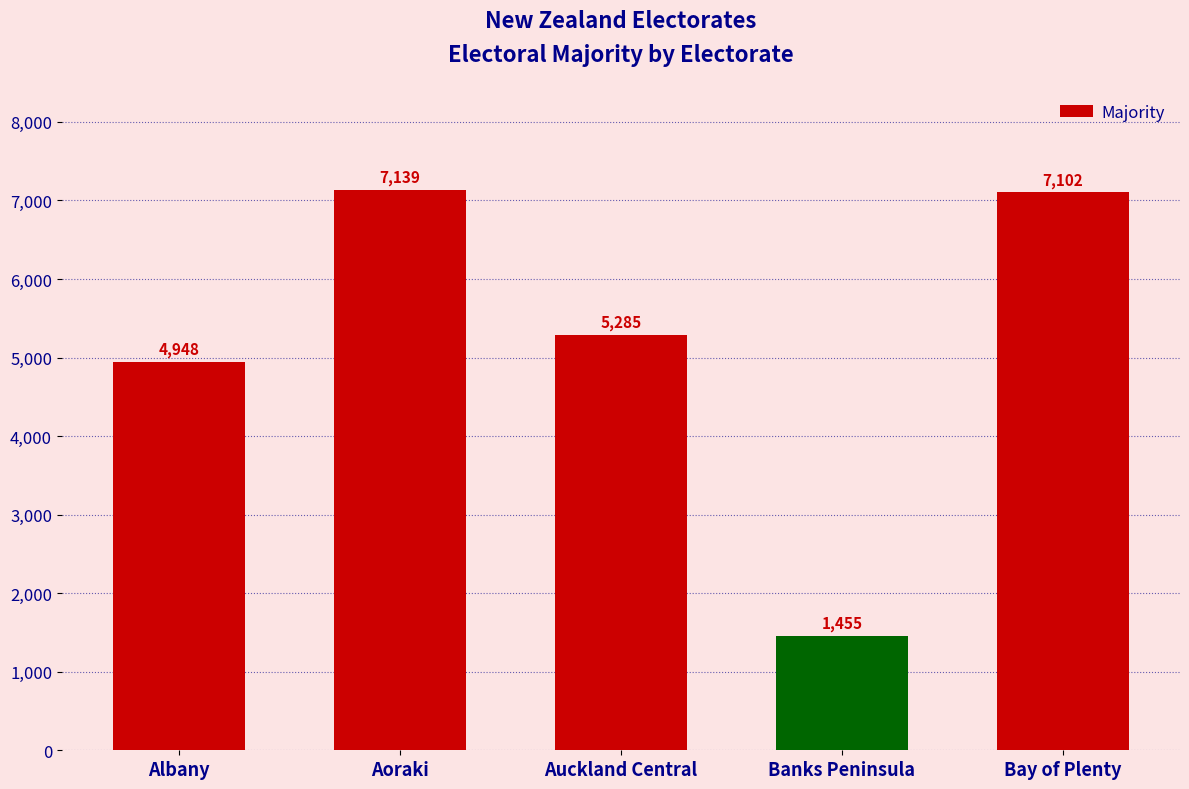

What position from the right is Bay of Plenty?

1